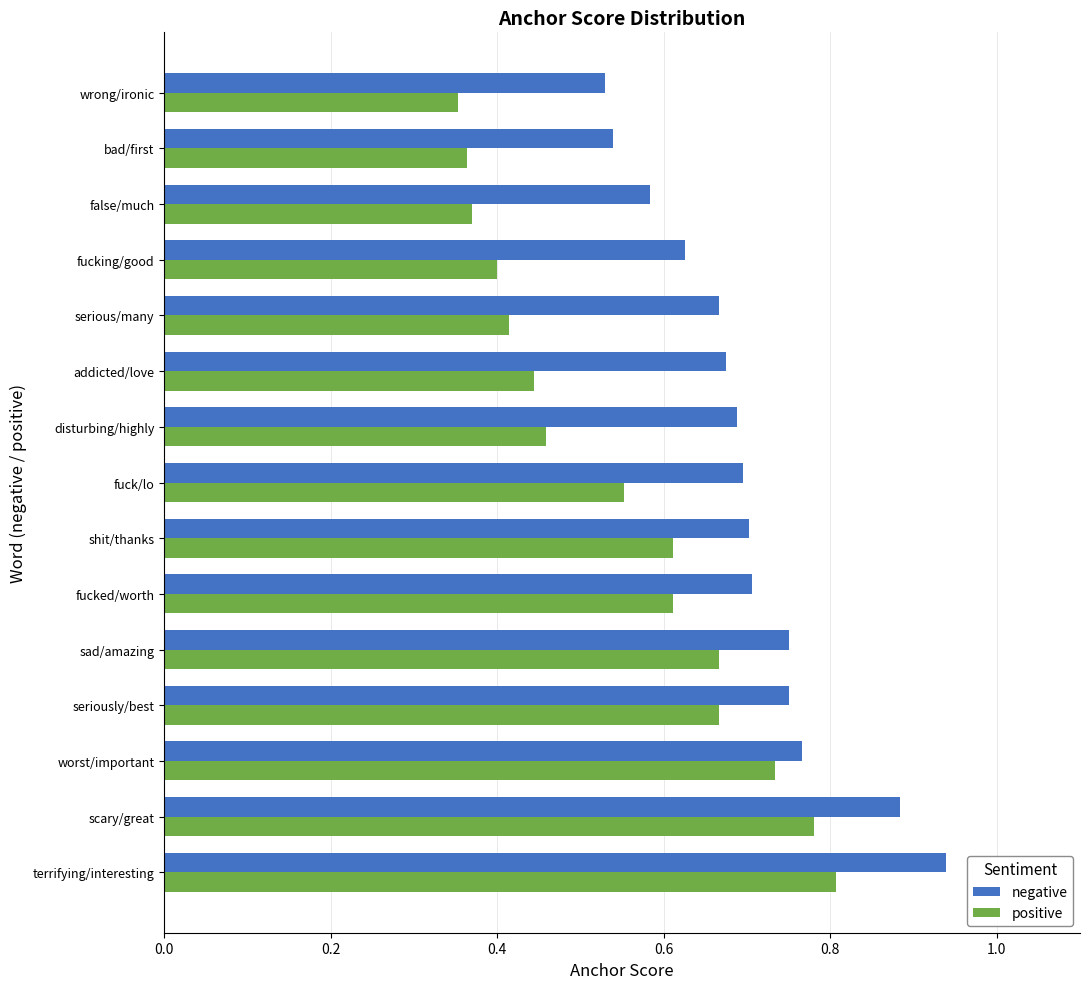

Rank the series by their maximum value, from highest to lowest.

negative, positive